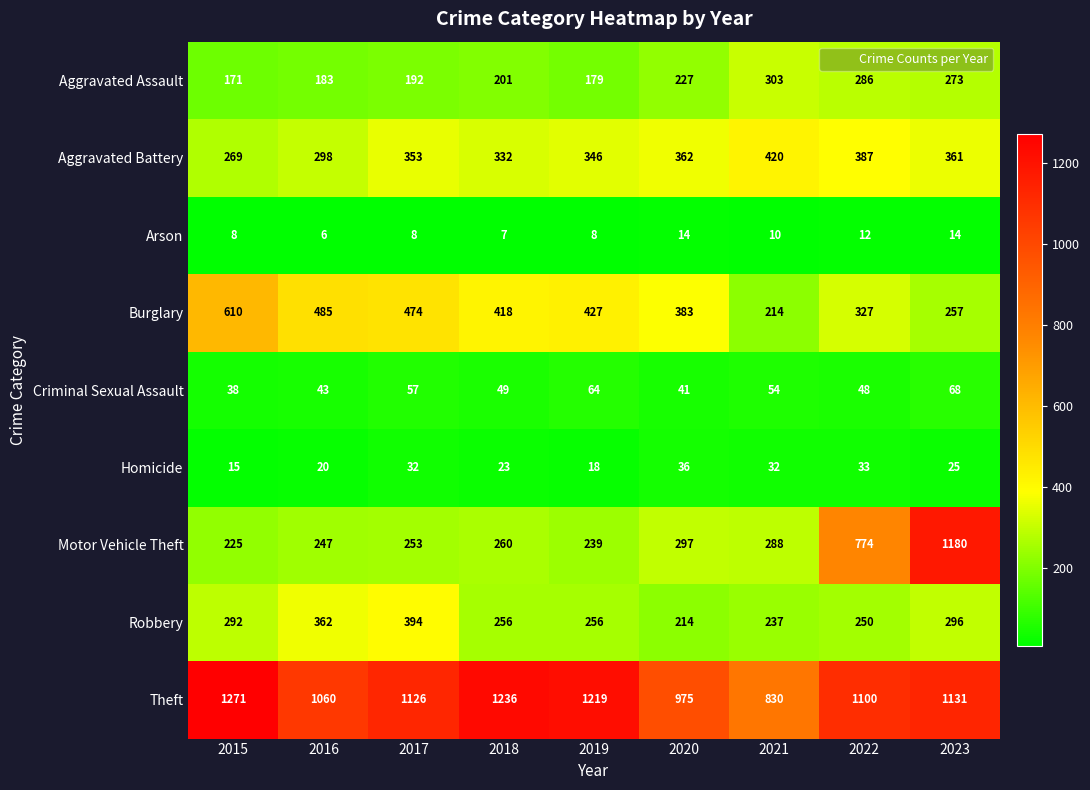

What is the total value across all series at 2015?

2899